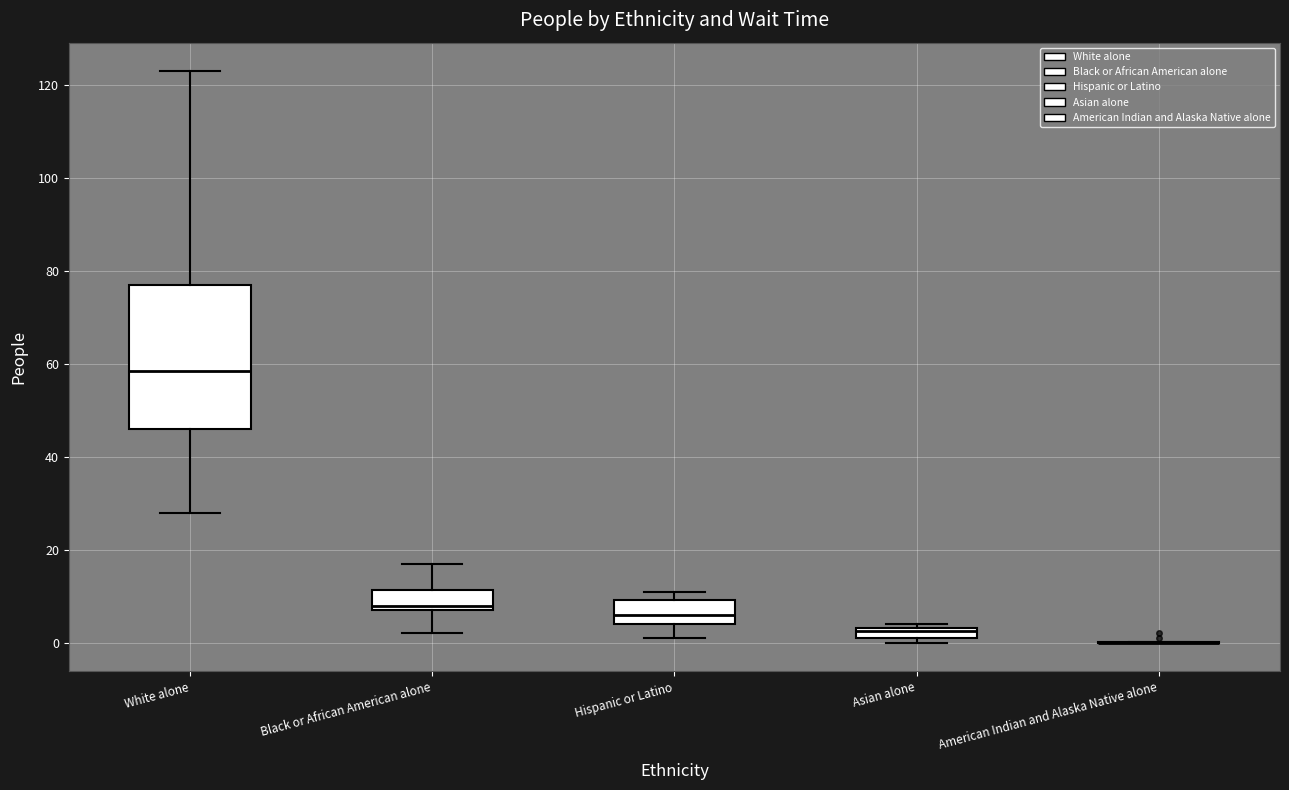

Where does the lower whisker of the box for White alone end on the y-axis? The values are not printed on the chart, so give them approximately, as read against the axis.

28